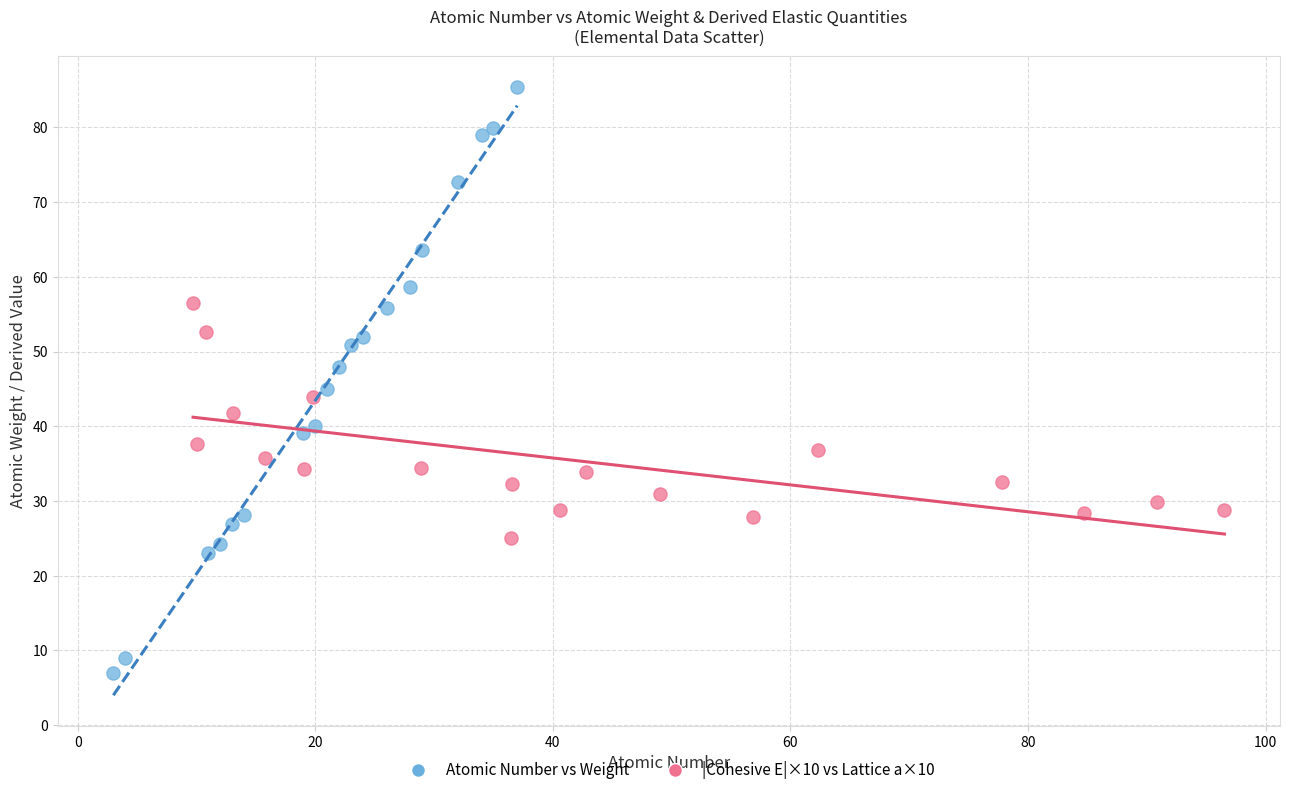

What are all the series names shown in the legend?

Atomic Number vs Weight, |Cohesive E|×10 vs Lattice a×10